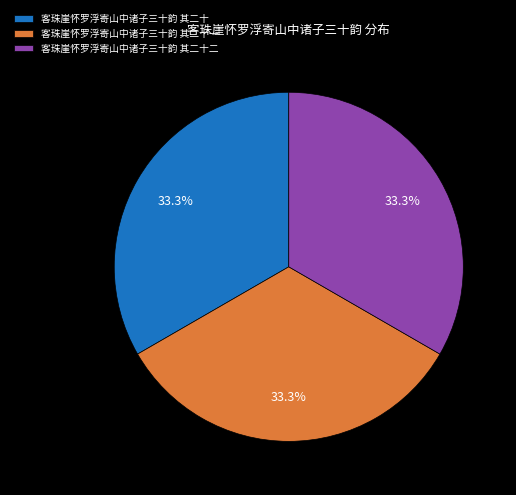

How many segments does this pie chart have?

3